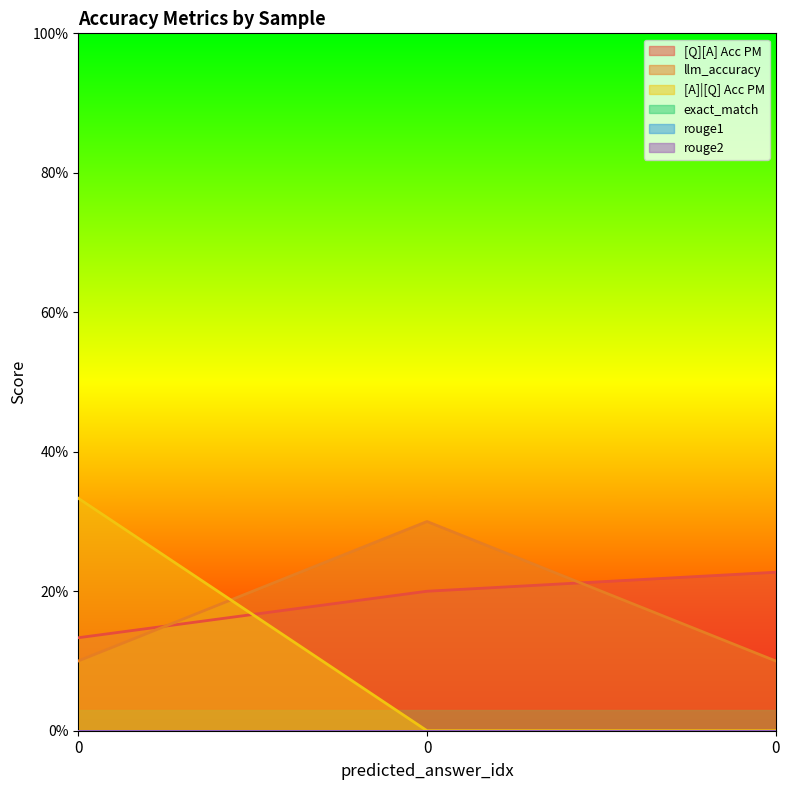

What is the total value across all series at 0?

0.6